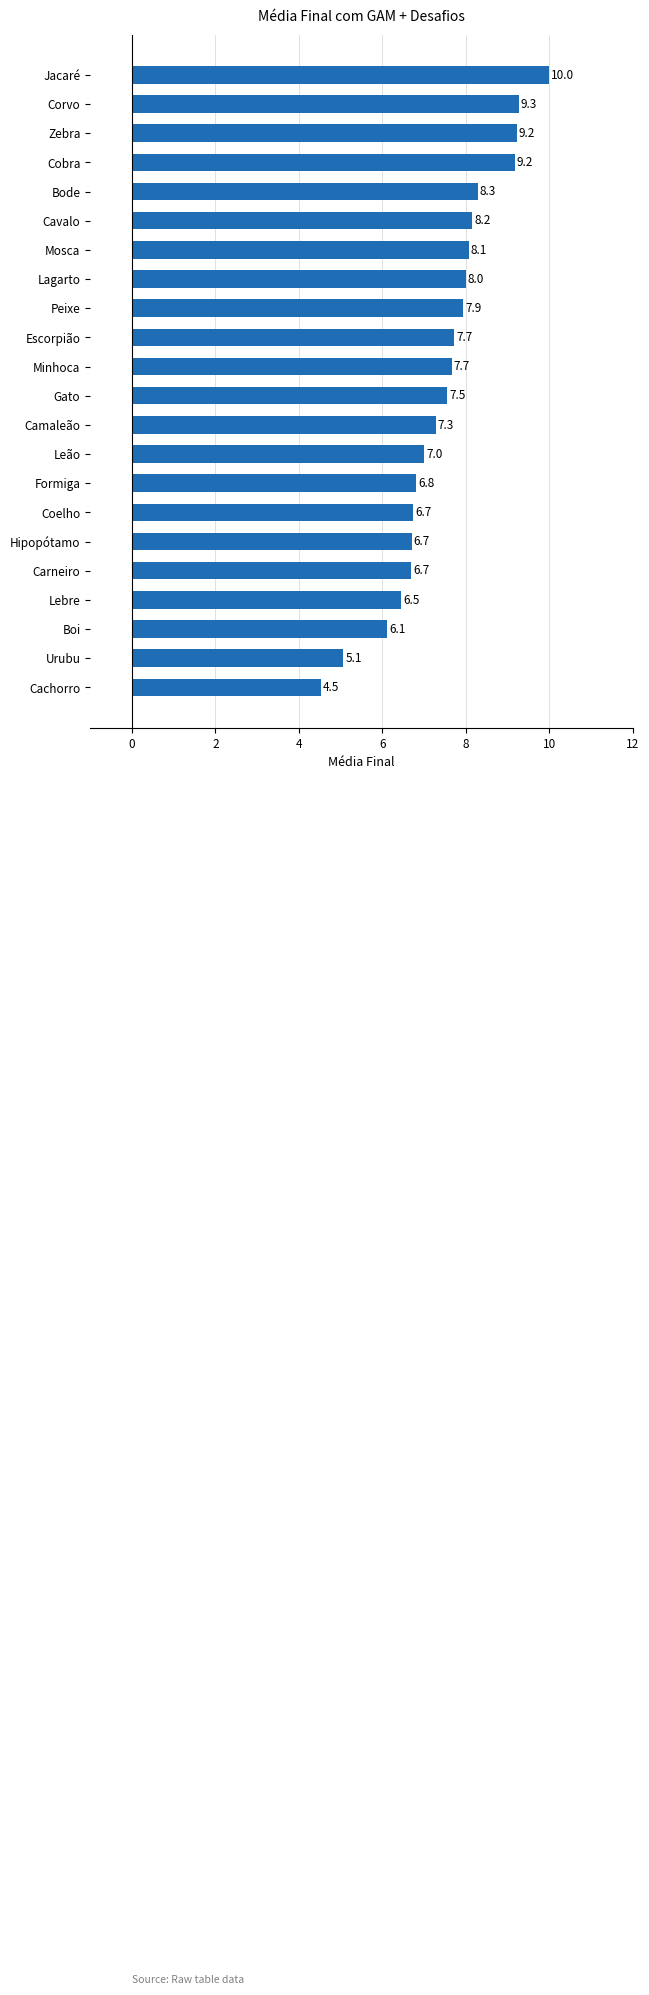

How many bars are there in total?

22